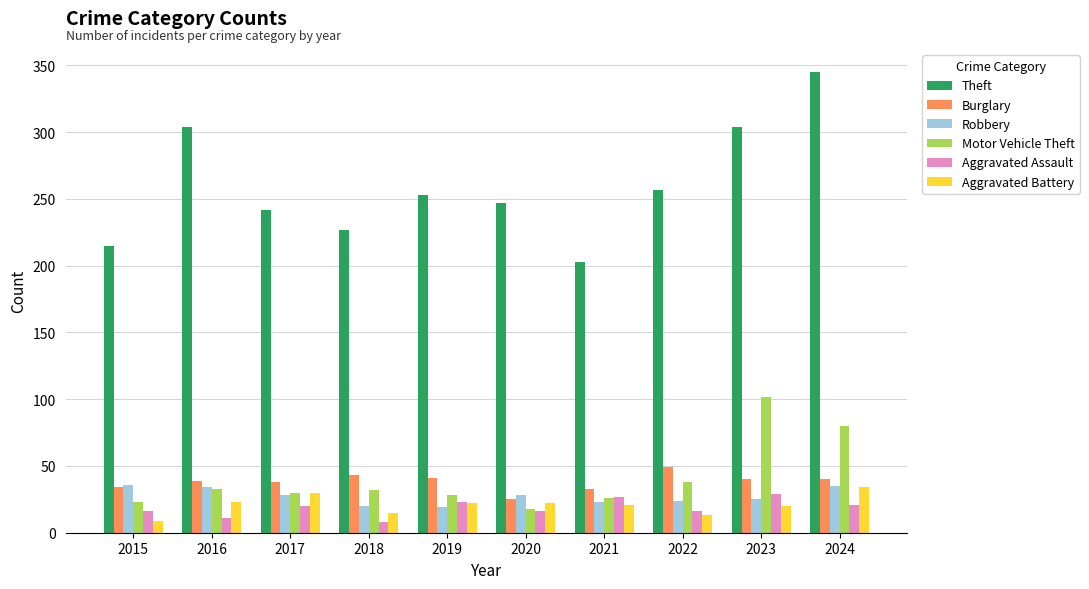

What is the value of the Burglary bar at the 2nd from the left?

39